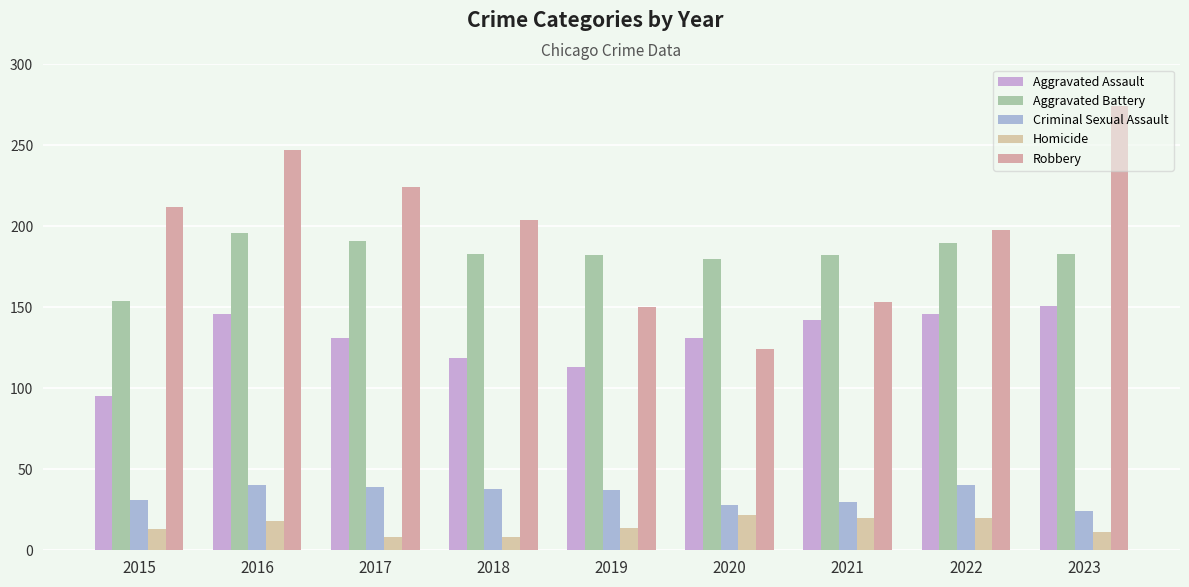

Is it true that Criminal Sexual Assault equals 24 at 2023?

True